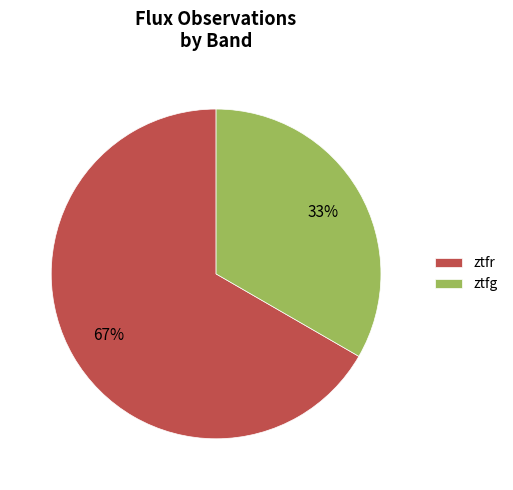

What is the majority slice?

ztfr